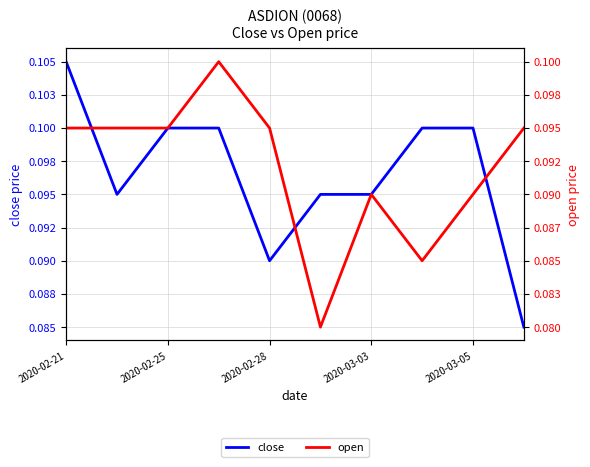

Between 2020-02-21 and 2020-02-25, which series saw the biggest shift?

close